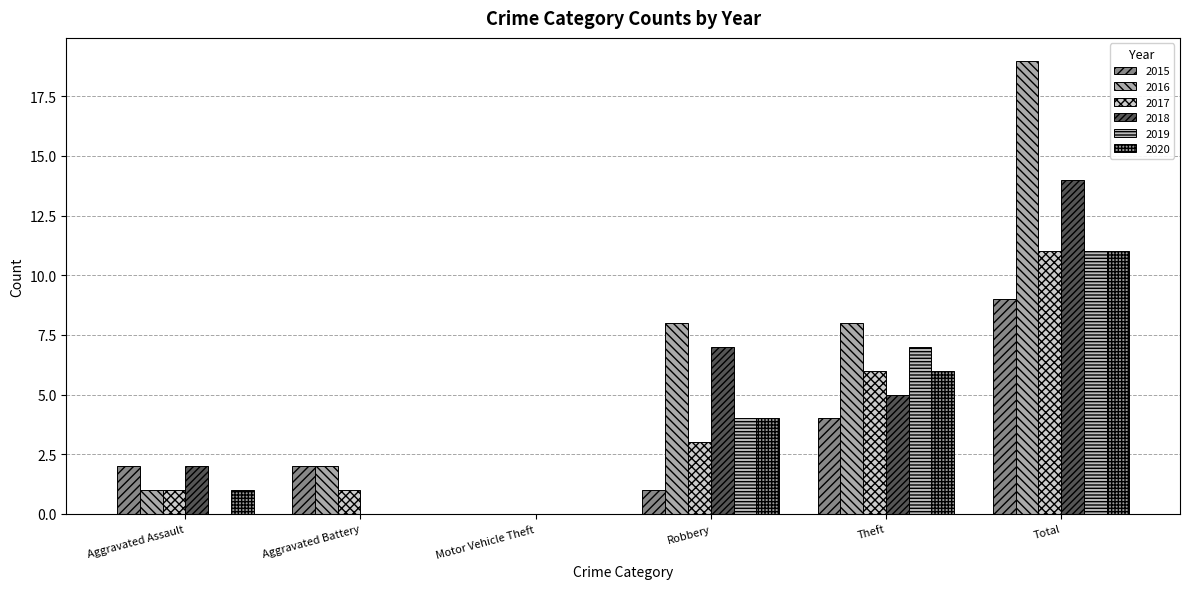

What is the label of the 6th bar from the left?

Total